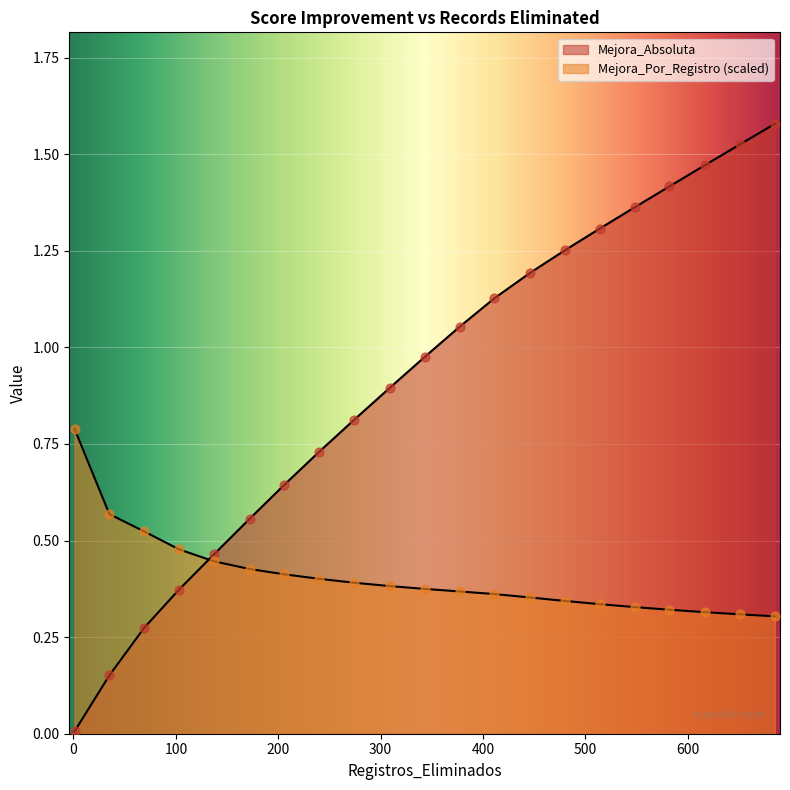

Which series reaches the maximum Y coordinate?

Porcentaje_Eliminacion